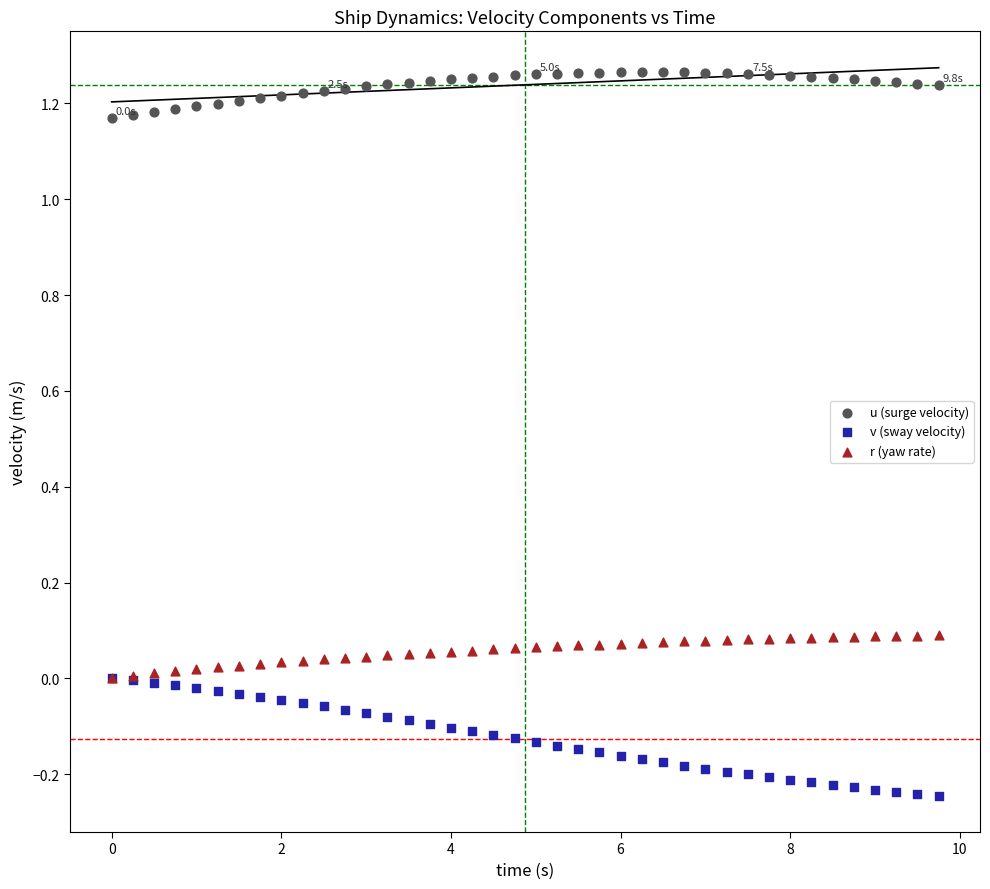

What are all the series names shown in the legend?

u (surge velocity), v (sway velocity), r (yaw rate)